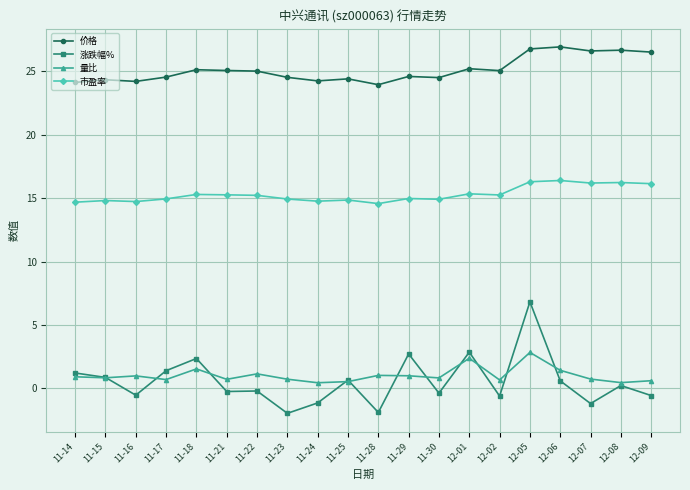

Read the 涨跌幅% value at 11-17.

1.4